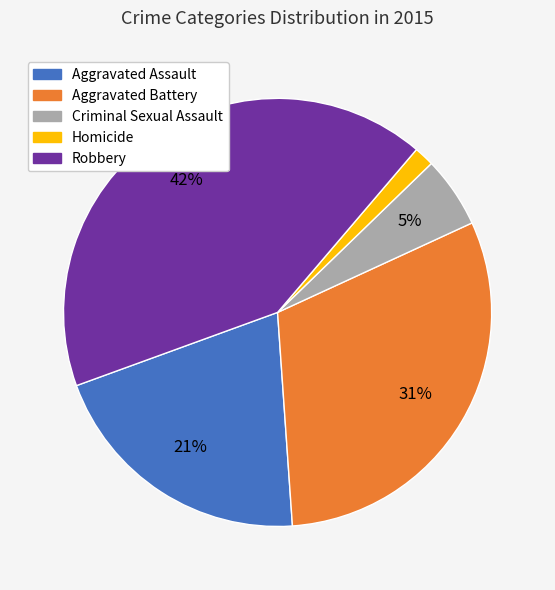

Count the number of slices in the pie.

5